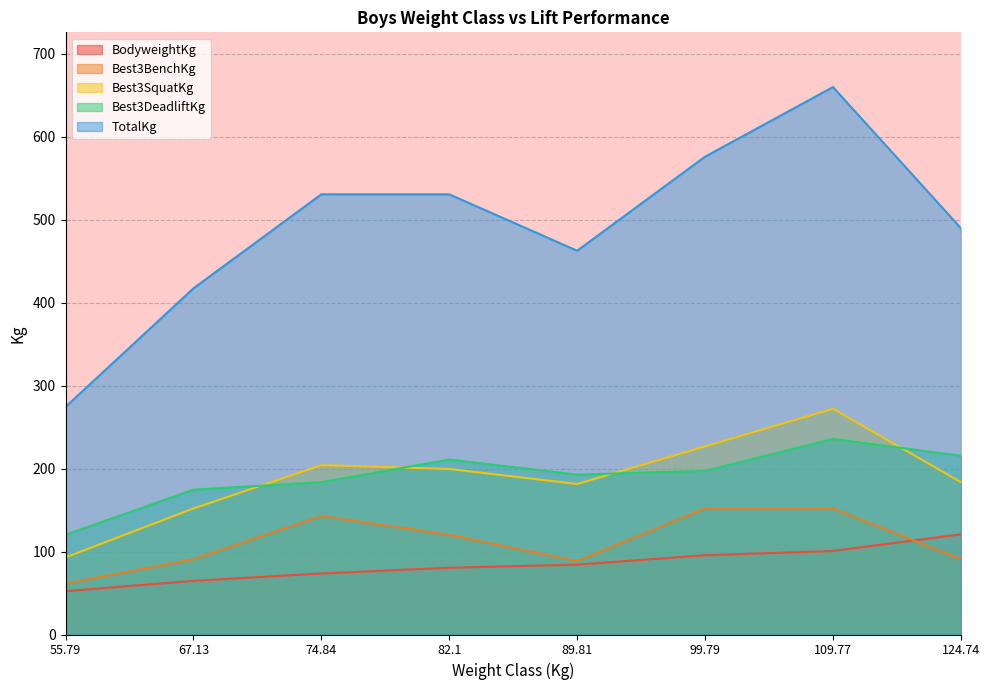

True or false: TotalKg has a value of 489.9 at 124.74.

True